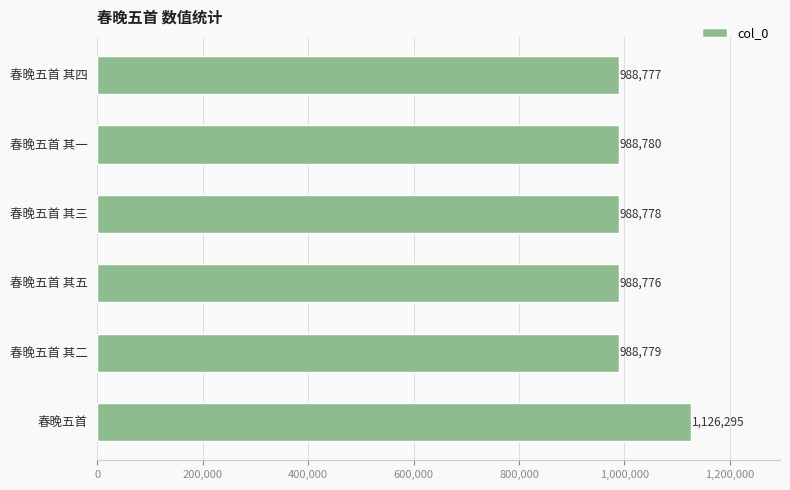

True or false: the data shows 988776 at 春晚五首 其五.

True